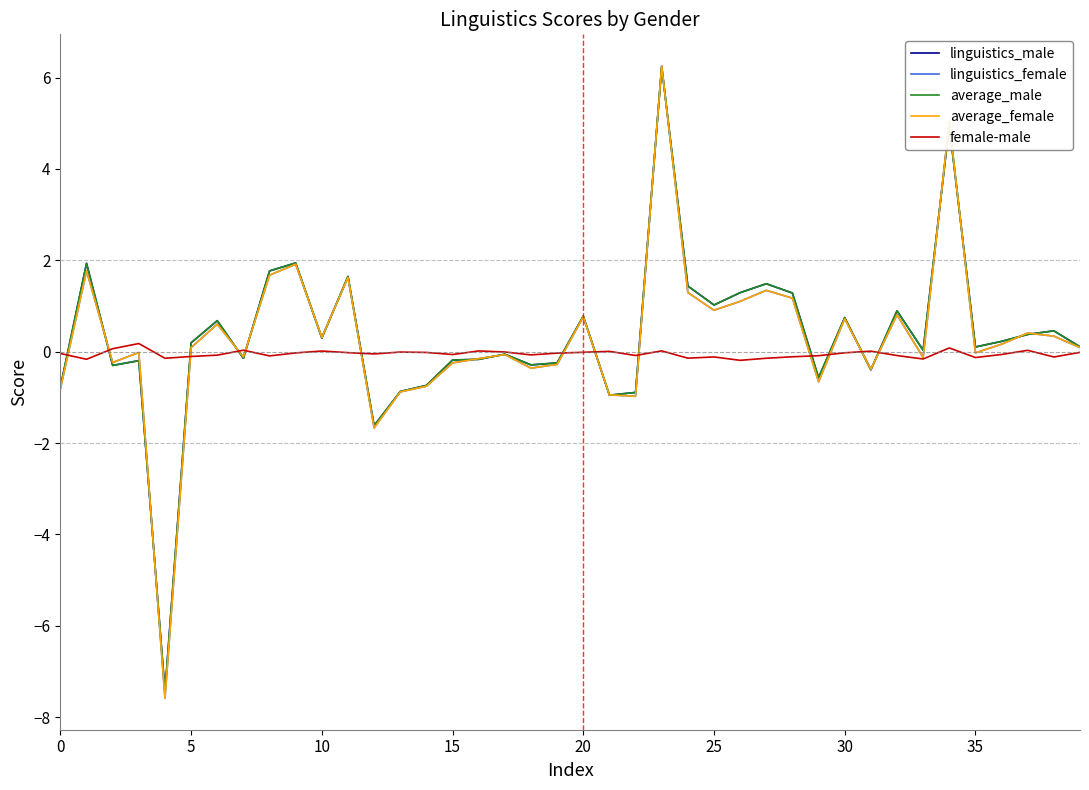

Count the number of data series in this chart.

5